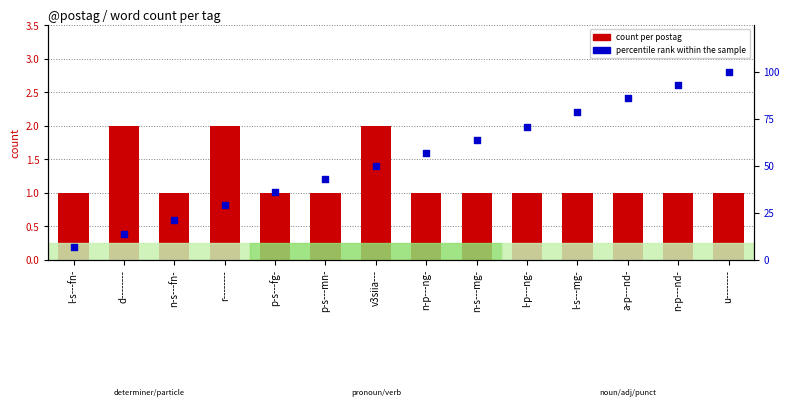

Which series has the widest spread of Y values?

percentile rank within the sample